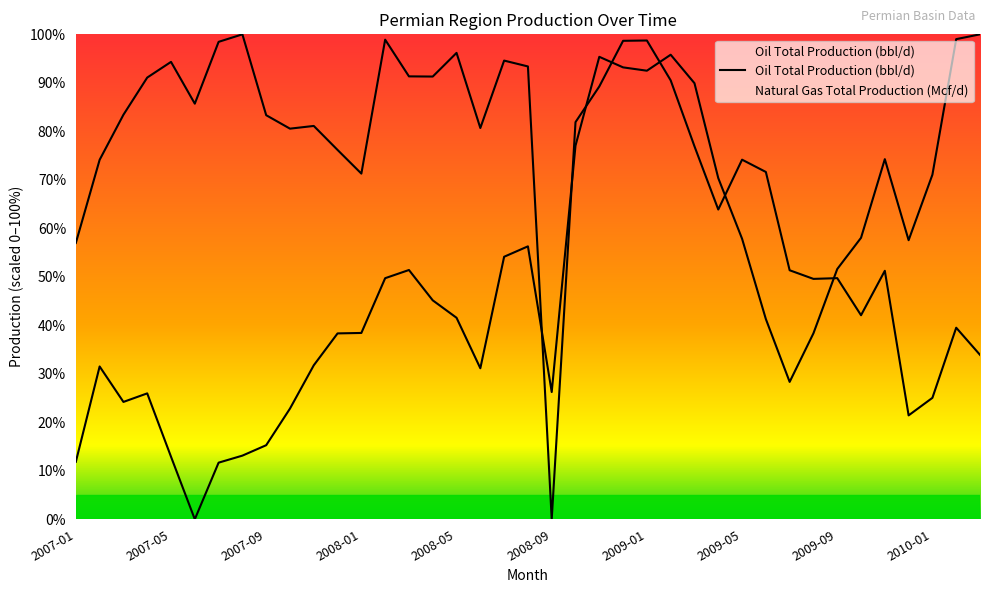

Approximately how many times larger is the value at 30 compared to 28?

0.5